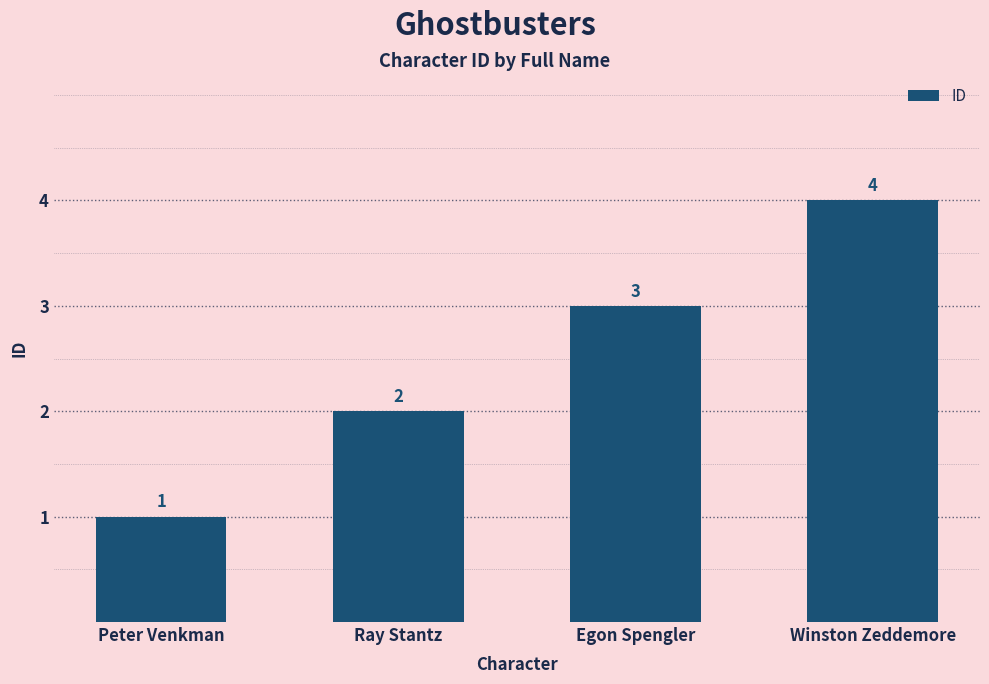

Count the values in the range 2 to 4.

3